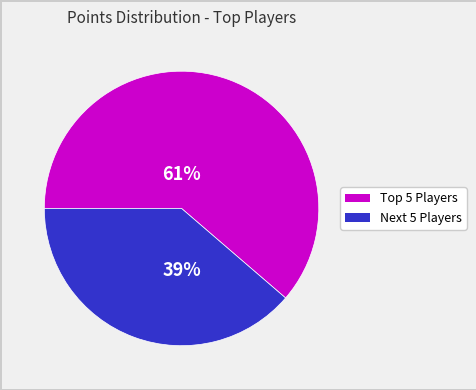

Does any single category account for the majority?

Yes